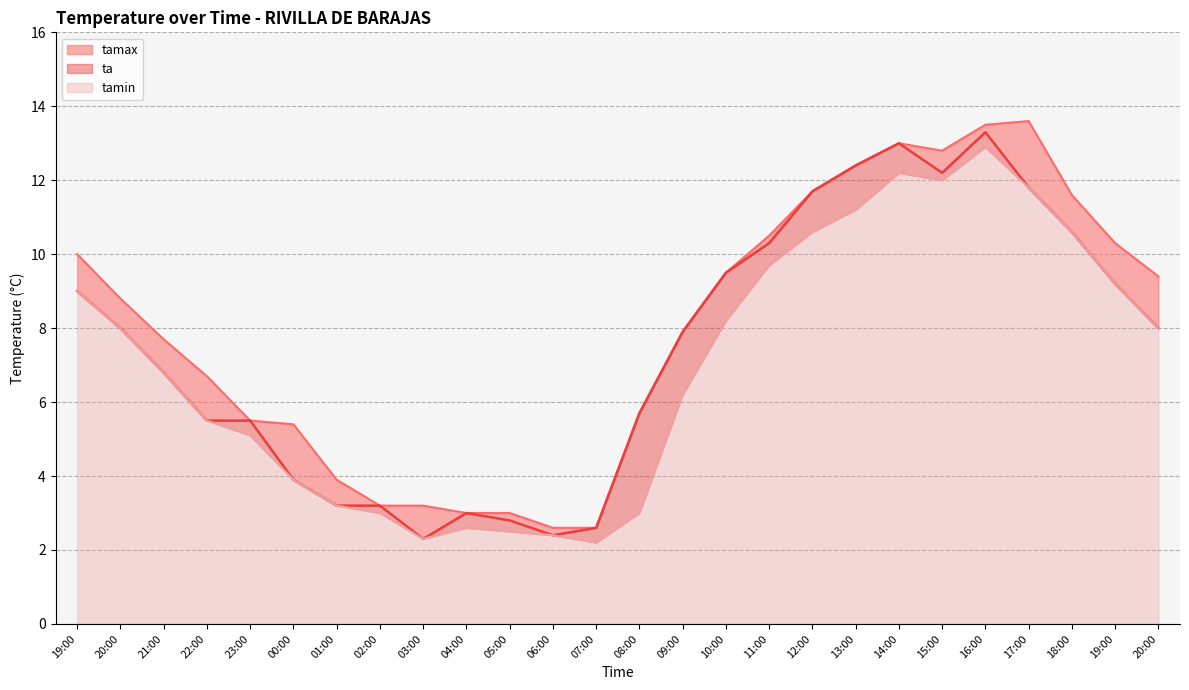

What is the value of the ta point at the 4th from the left?

5.5